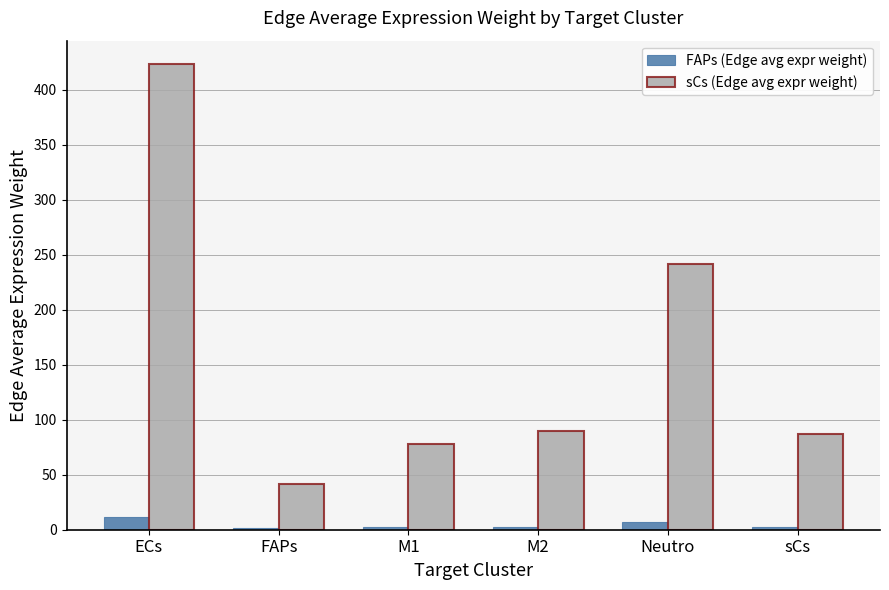

How many groups of bars are there?

6